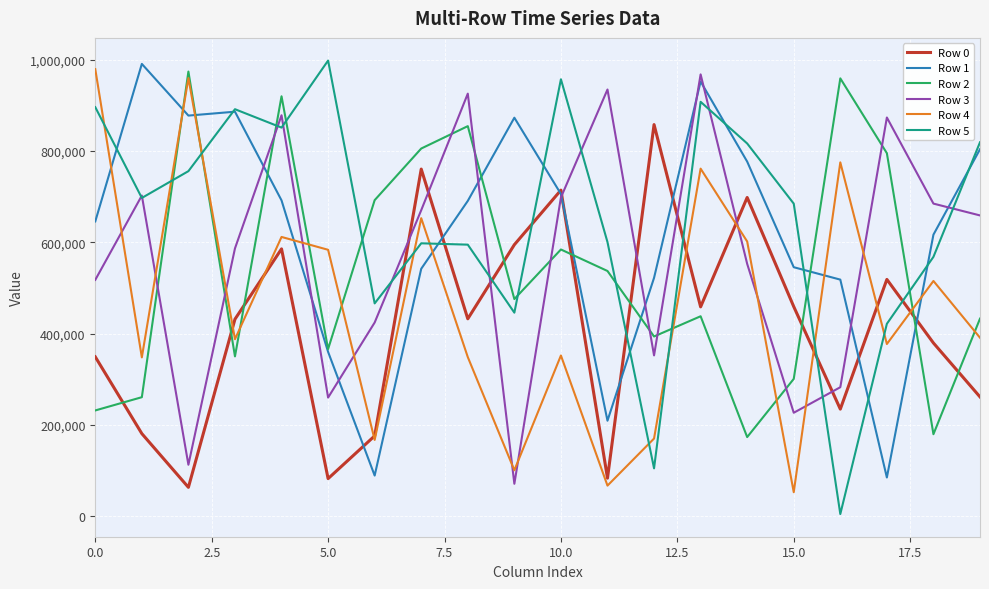

After their last crossing, which series has the higher values: Row 2 or Row 0?

Row 2